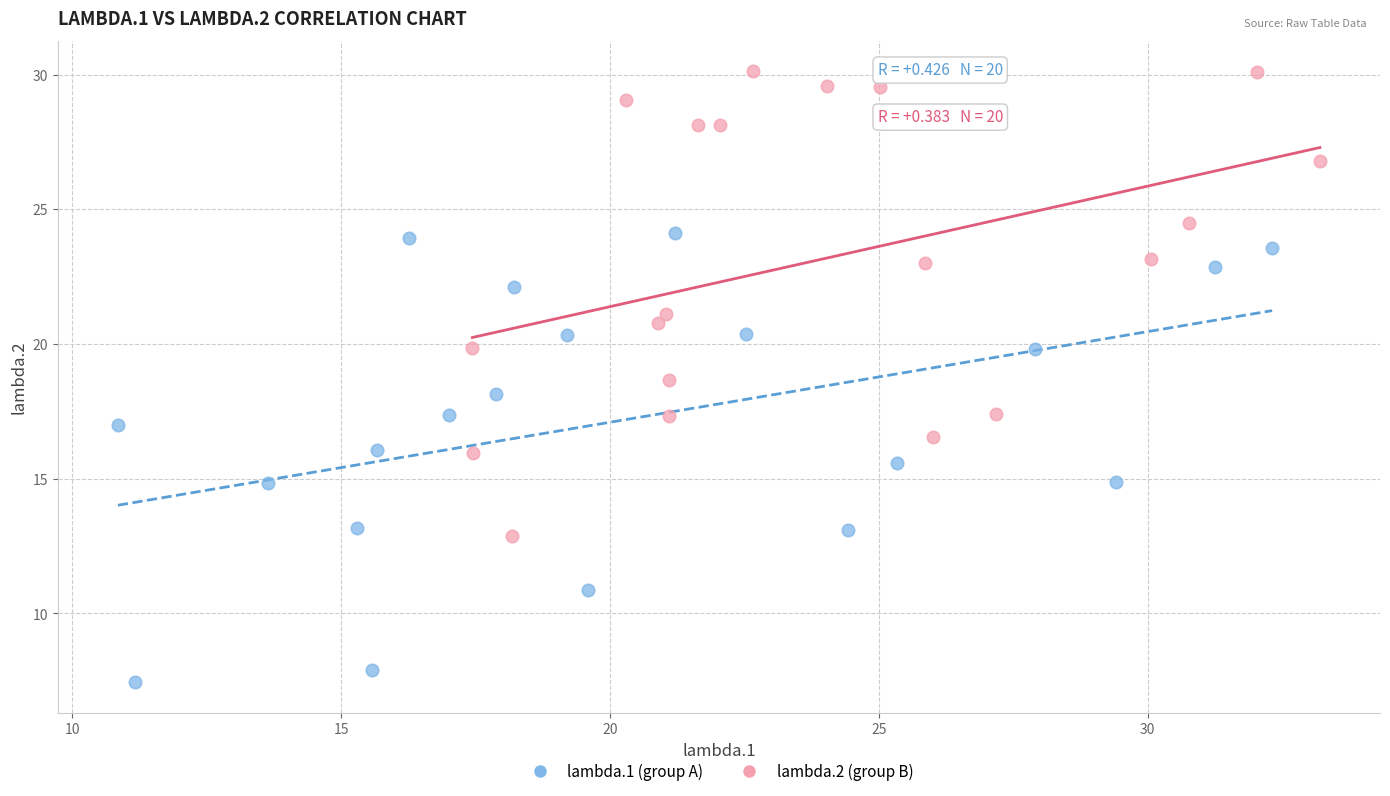

Which series has the widest spread of Y values?

lambda.2 (group B)